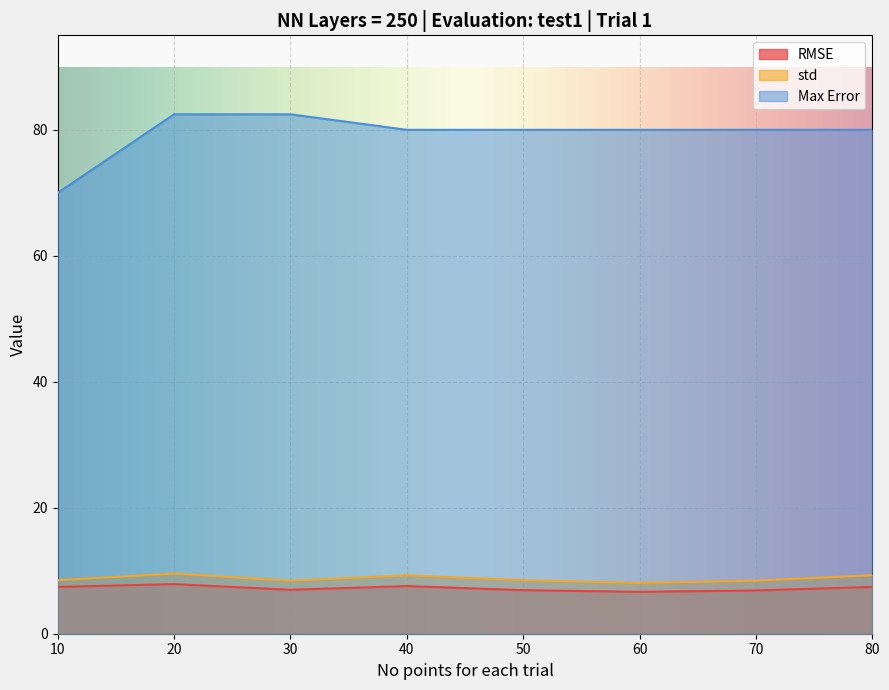

Between 10 and 30, which series saw the biggest shift?

Max Error